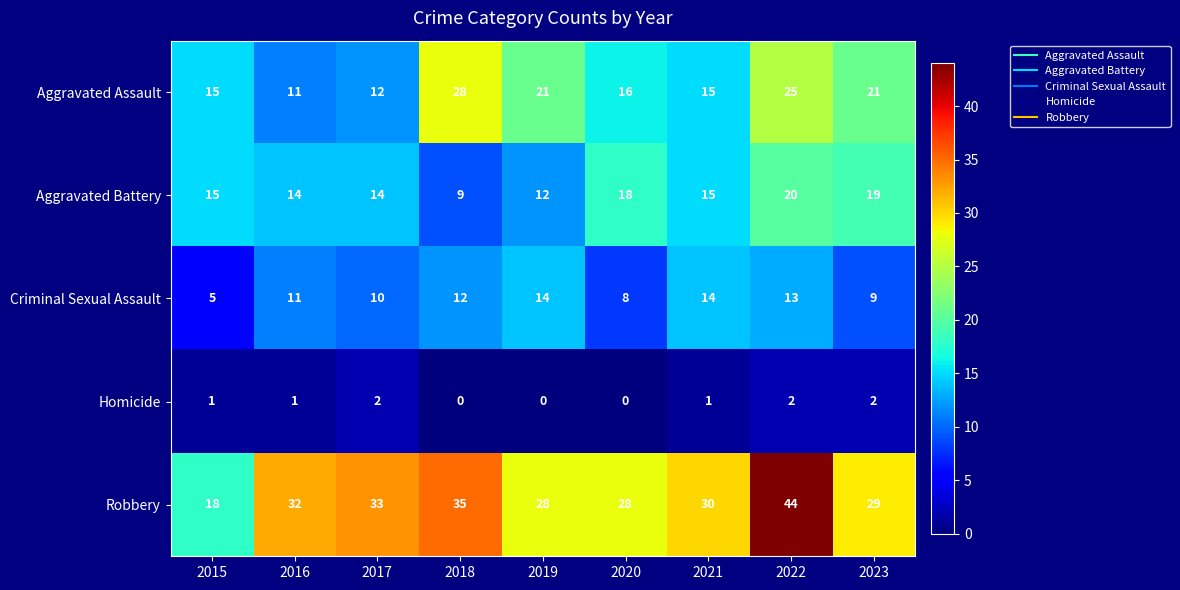

Is it true that Criminal Sexual Assault equals 10 at 2017?

True